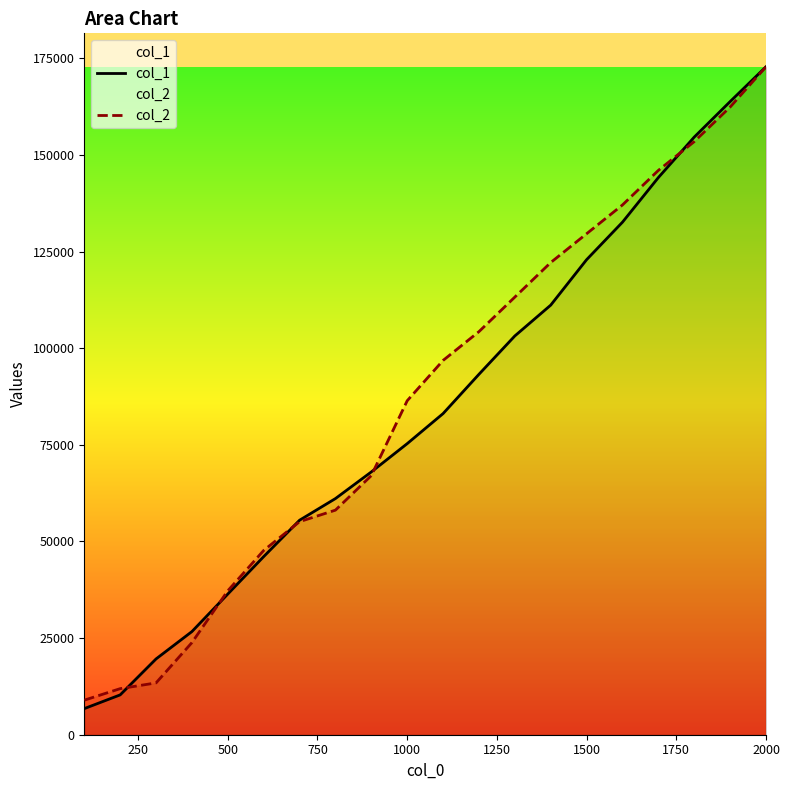

What is the minimum value for col_1?

6756.0